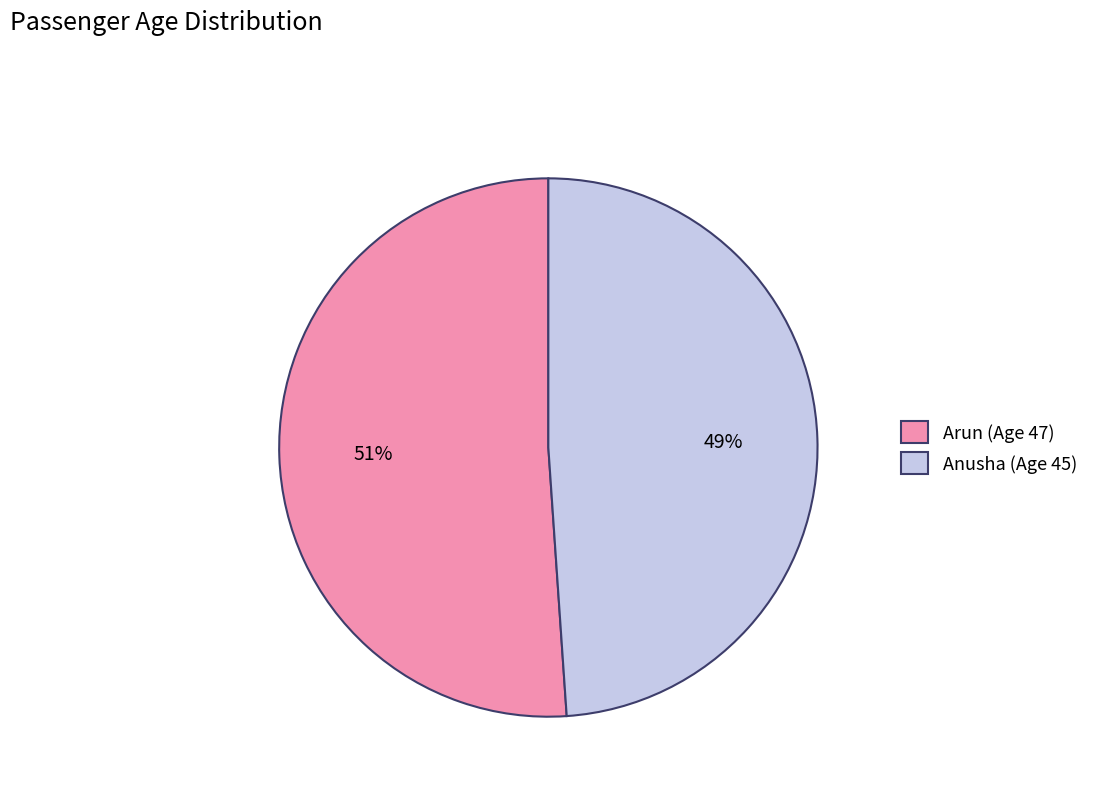

Count the number of slices in the pie.

2